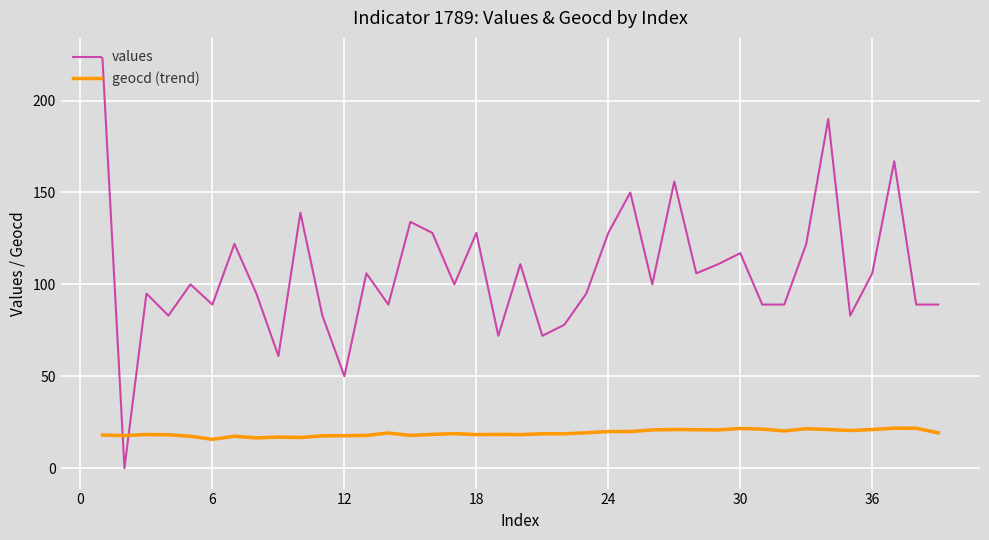

List the series in order of their overall mean, lowest first.

geocd (trend), values